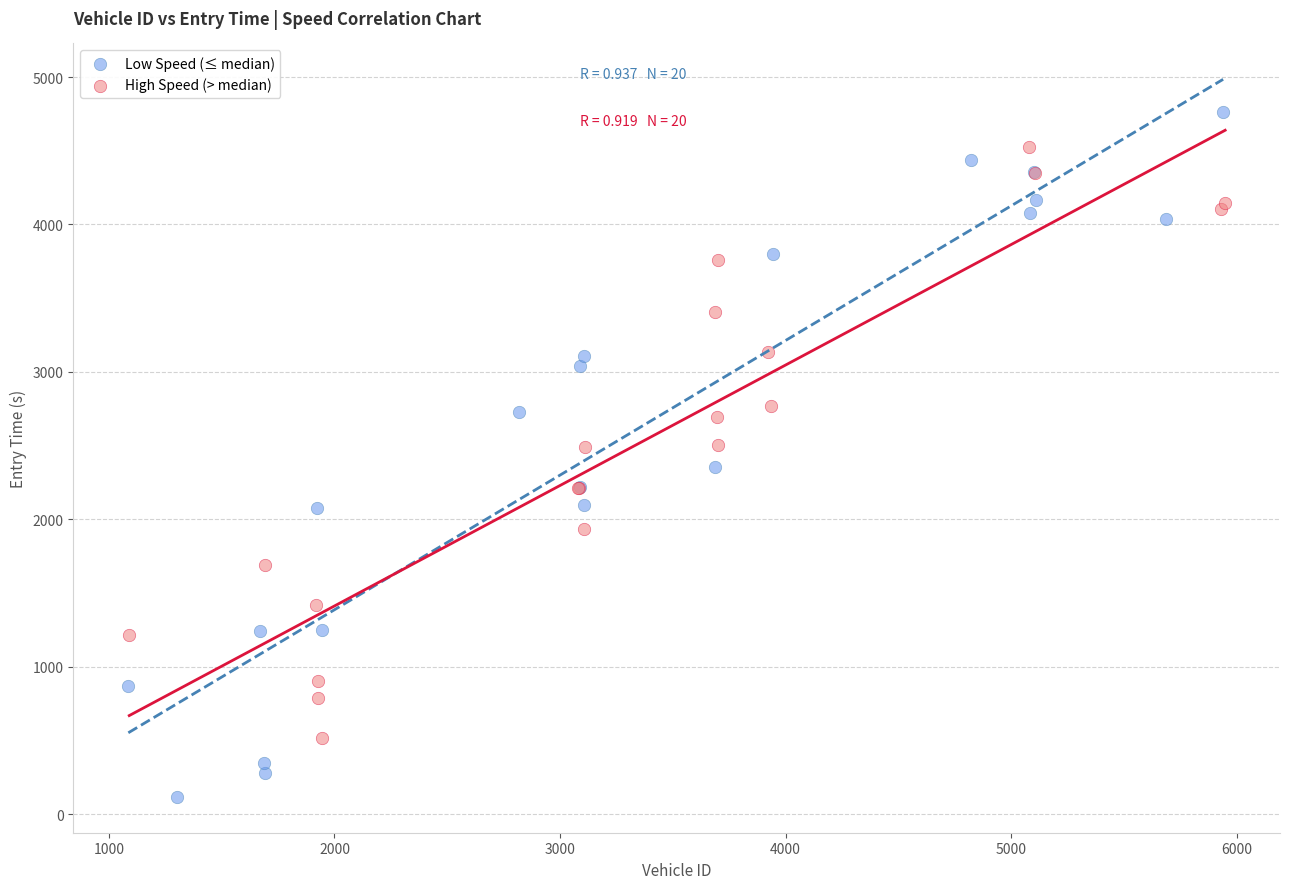

Which series has the widest spread of Y values?

Low Speed (≤ median)